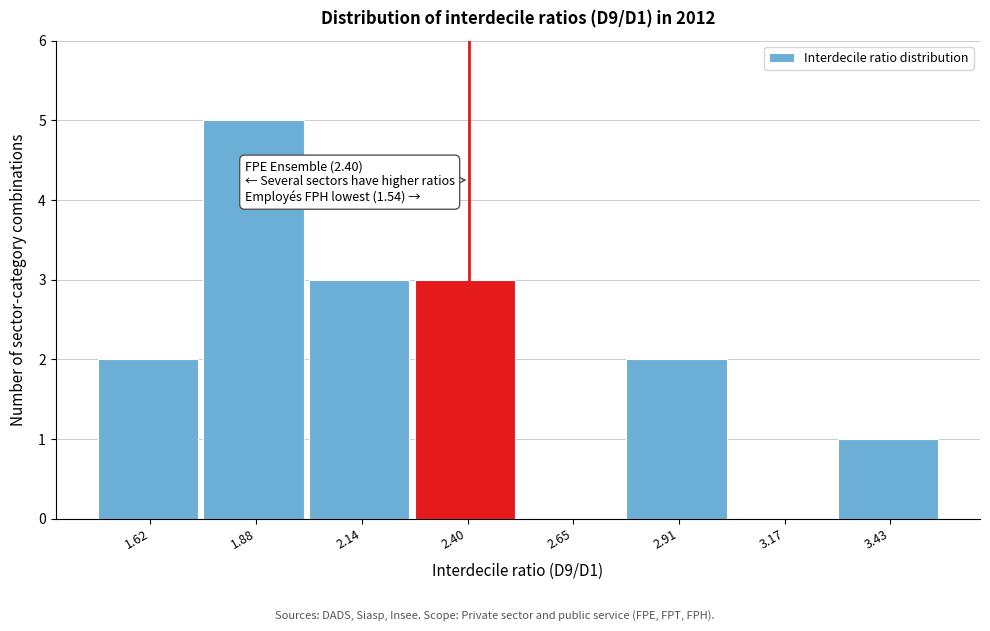

Which range on the x-axis has the tallest bar?

1.75 to 2.00